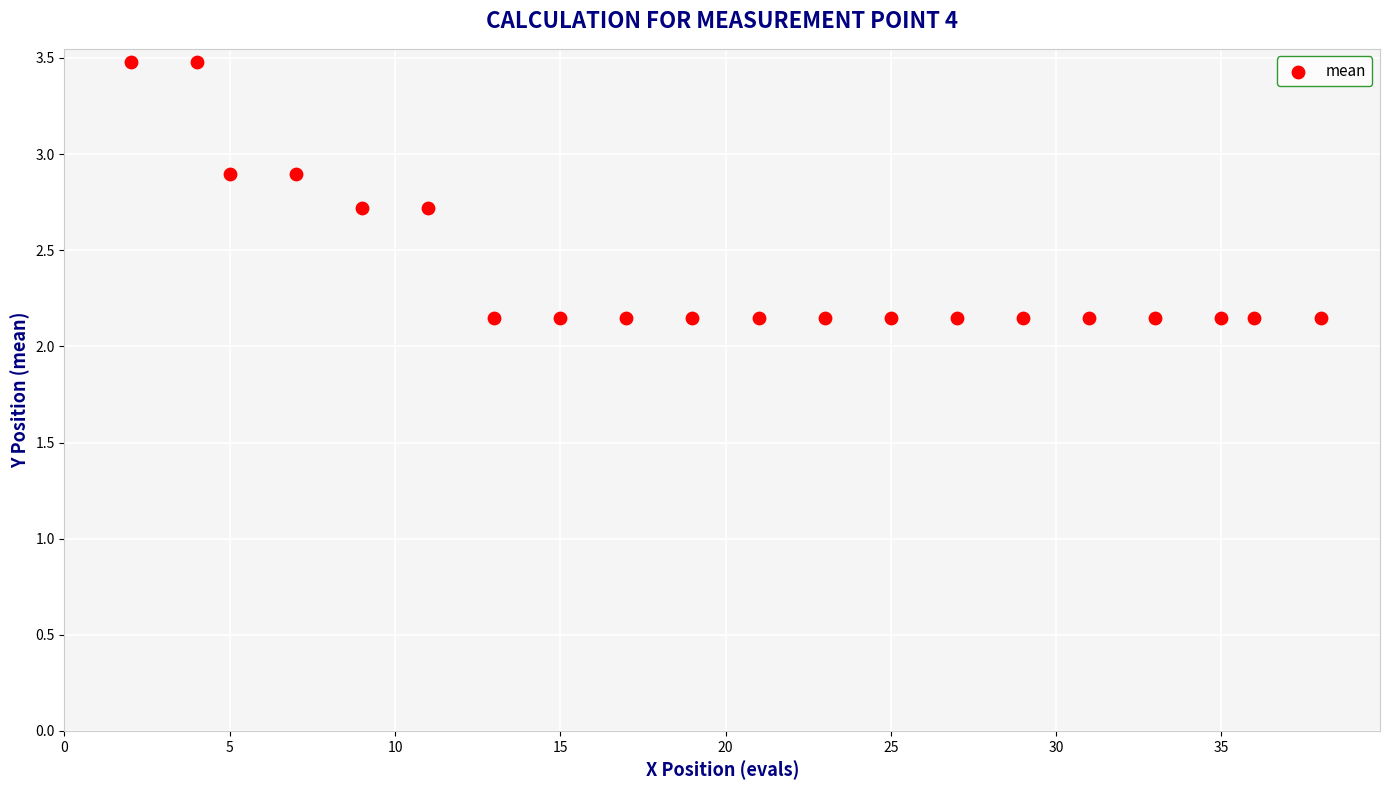

What is the range of X values (max minus min)?

36.0